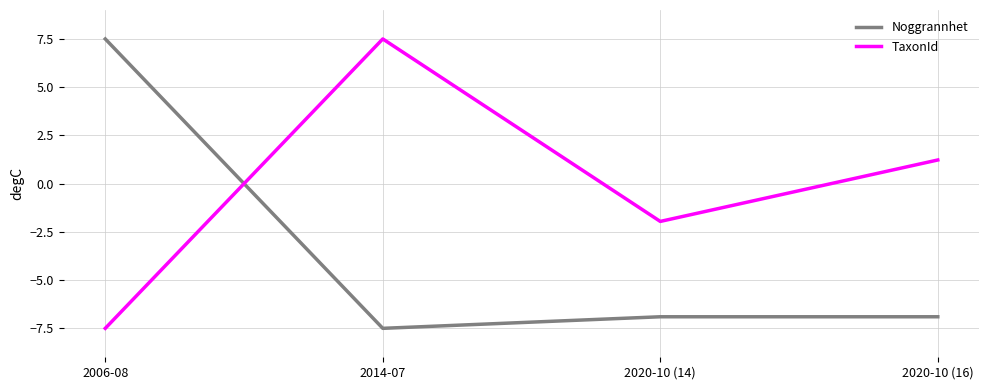

Reading left to right, transcribe all the data shown in this chart.

Noggrannhet: 2006-08=7.5	2014-07=-7.5	2020-10 (14)=-6.9	2020-10 (16)=-6.9
TaxonId: 2006-08=-7.5	2014-07=7.5	2020-10 (14)=-2.0	2020-10 (16)=1.2